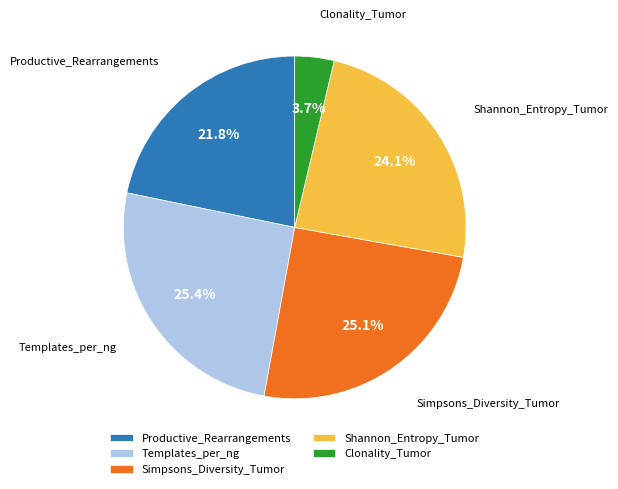

To the nearest percent, what portion does Shannon_Entropy_Tumor represent?

24%